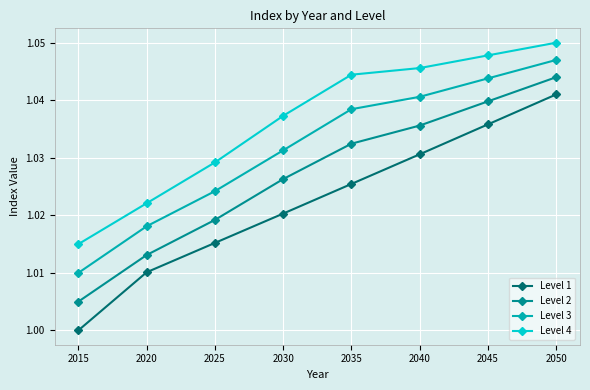

The Level 3 series shows 1.0 at 2030. True or false?

True